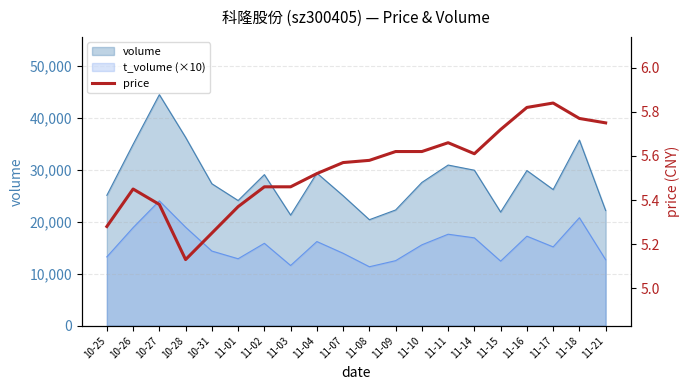

What is the lowest value of the t_volume (×10) series?

11350